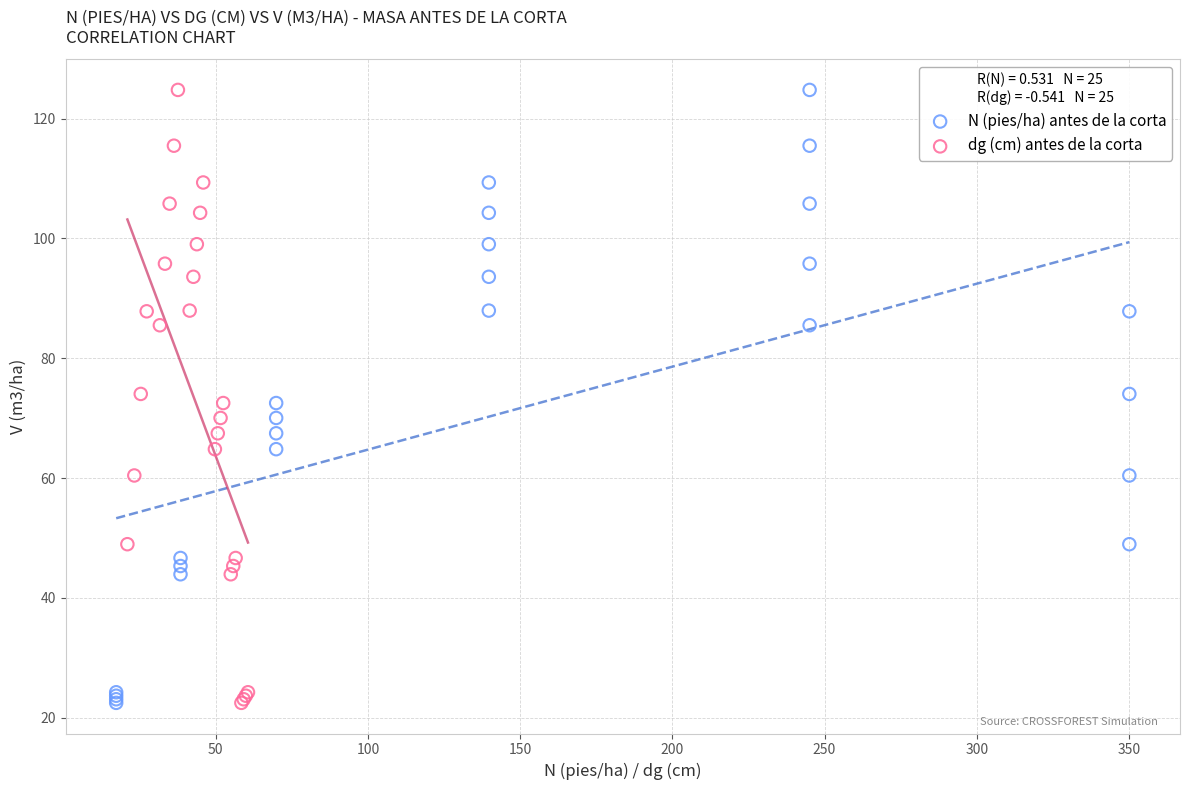

What are all the series names shown in the legend?

N (pies/ha) antes de la corta, dg (cm) antes de la corta